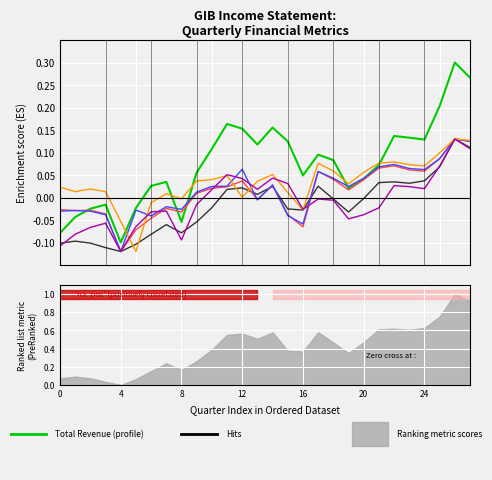

What is the label of the 16th point from the right?

12